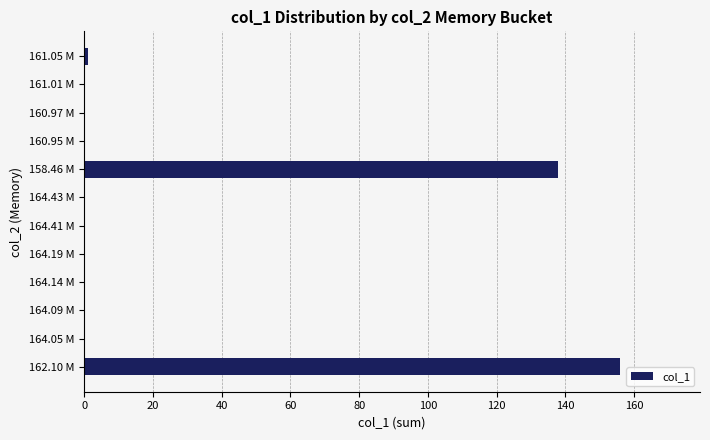

True or false: the data shows 0.0 at 164.05 M.

True